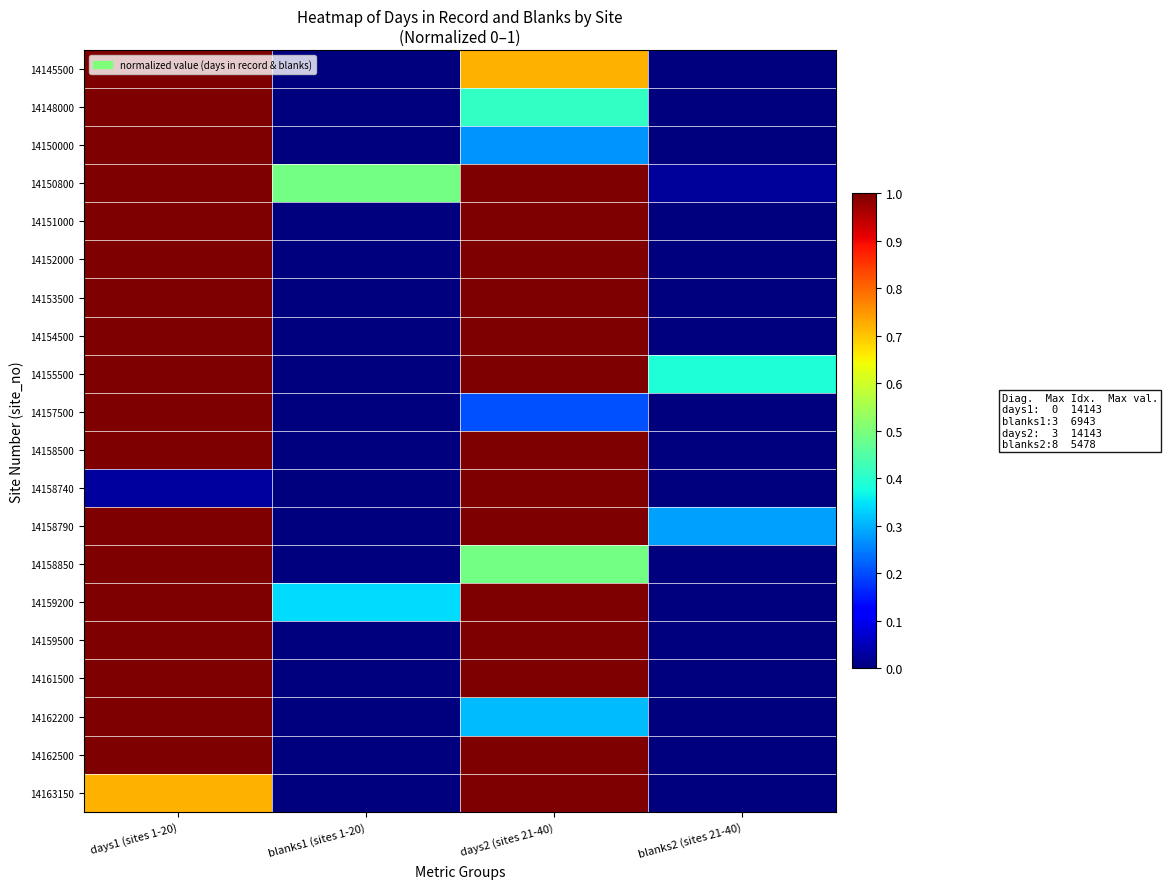

Reading right to left, extract all data points from this chart.

14145500: blanks2 (sites 21-40)=0.0	days2 (sites 21-40)=0.7	blanks1 (sites 1-20)=0.0	days1 (sites 1-20)=1.0
14148000: blanks2 (sites 21-40)=0.0	days2 (sites 21-40)=0.4	blanks1 (sites 1-20)=0.0	days1 (sites 1-20)=1.0
14150000: blanks2 (sites 21-40)=0.0	days2 (sites 21-40)=0.3	blanks1 (sites 1-20)=0.0	days1 (sites 1-20)=1.0
14150800: blanks2 (sites 21-40)=0.0	days2 (sites 21-40)=1.0	blanks1 (sites 1-20)=0.5	days1 (sites 1-20)=1.0
14151000: blanks2 (sites 21-40)=0.0	days2 (sites 21-40)=1.0	blanks1 (sites 1-20)=0.0	days1 (sites 1-20)=1.0
14152000: blanks2 (sites 21-40)=0.0	days2 (sites 21-40)=1.0	blanks1 (sites 1-20)=0.0	days1 (sites 1-20)=1.0
14153500: blanks2 (sites 21-40)=0.0	days2 (sites 21-40)=1.0	blanks1 (sites 1-20)=0.0	days1 (sites 1-20)=1.0
14154500: blanks2 (sites 21-40)=0.0	days2 (sites 21-40)=1.0	blanks1 (sites 1-20)=0.0	days1 (sites 1-20)=1.0
14155500: blanks2 (sites 21-40)=0.4	days2 (sites 21-40)=1.0	blanks1 (sites 1-20)=0.0	days1 (sites 1-20)=1.0
14157500: blanks2 (sites 21-40)=0.0	days2 (sites 21-40)=0.2	blanks1 (sites 1-20)=0.0	days1 (sites 1-20)=1.0
14158500: blanks2 (sites 21-40)=0.0	days2 (sites 21-40)=1.0	blanks1 (sites 1-20)=0.0	days1 (sites 1-20)=1.0
14158740: blanks2 (sites 21-40)=0.0	days2 (sites 21-40)=1.0	blanks1 (sites 1-20)=0.0	days1 (sites 1-20)=0.0
14158790: blanks2 (sites 21-40)=0.3	days2 (sites 21-40)=1.0	blanks1 (sites 1-20)=0.0	days1 (sites 1-20)=1.0
14158850: blanks2 (sites 21-40)=0.0	days2 (sites 21-40)=0.5	blanks1 (sites 1-20)=0.0	days1 (sites 1-20)=1.0
14159200: blanks2 (sites 21-40)=0.0	days2 (sites 21-40)=1.0	blanks1 (sites 1-20)=0.3	days1 (sites 1-20)=1.0
14159500: blanks2 (sites 21-40)=0.0	days2 (sites 21-40)=1.0	blanks1 (sites 1-20)=0.0	days1 (sites 1-20)=1.0
14161500: blanks2 (sites 21-40)=0.0	days2 (sites 21-40)=1.0	blanks1 (sites 1-20)=0.0	days1 (sites 1-20)=1.0
14162200: blanks2 (sites 21-40)=0.0	days2 (sites 21-40)=0.3	blanks1 (sites 1-20)=0.0	days1 (sites 1-20)=1.0
14162500: blanks2 (sites 21-40)=0.0	days2 (sites 21-40)=1.0	blanks1 (sites 1-20)=0.0	days1 (sites 1-20)=1.0
14163150: blanks2 (sites 21-40)=0.0	days2 (sites 21-40)=1.0	blanks1 (sites 1-20)=0.0	days1 (sites 1-20)=0.7